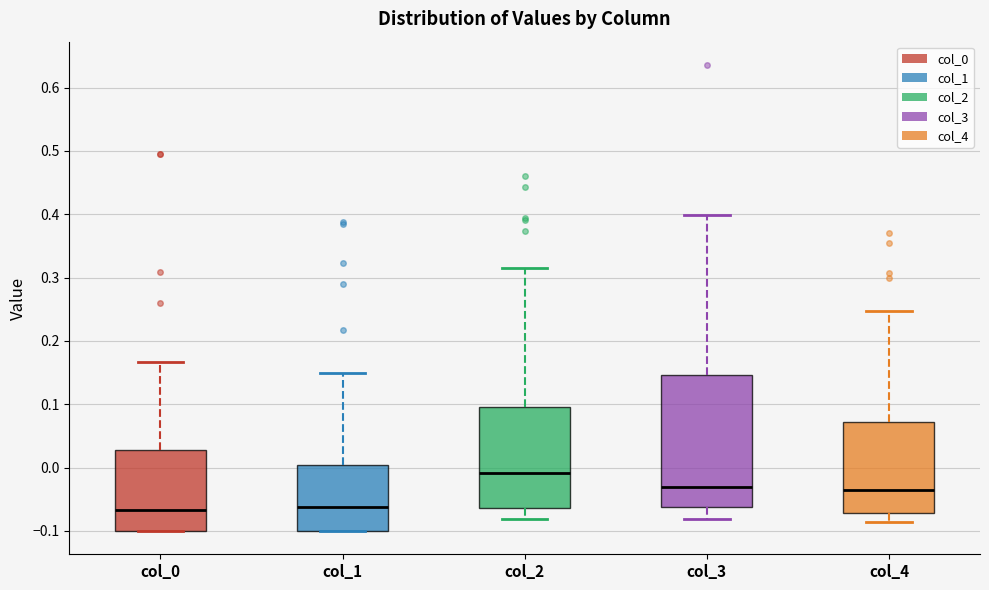

Which box is the tallest, from its lower edge to its upper edge?

col_3